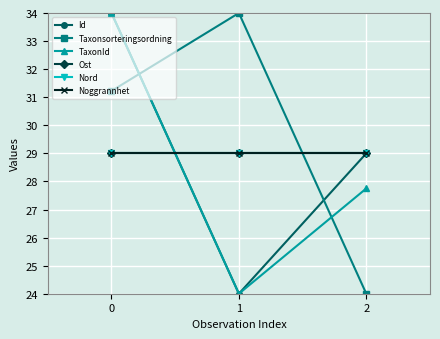

Which series changed the most between 1 and 2?

Taxonsorteringsordning